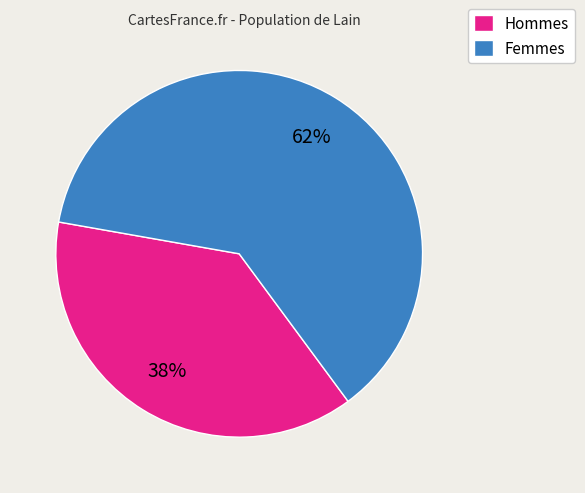

Does any single category account for the majority?

Yes